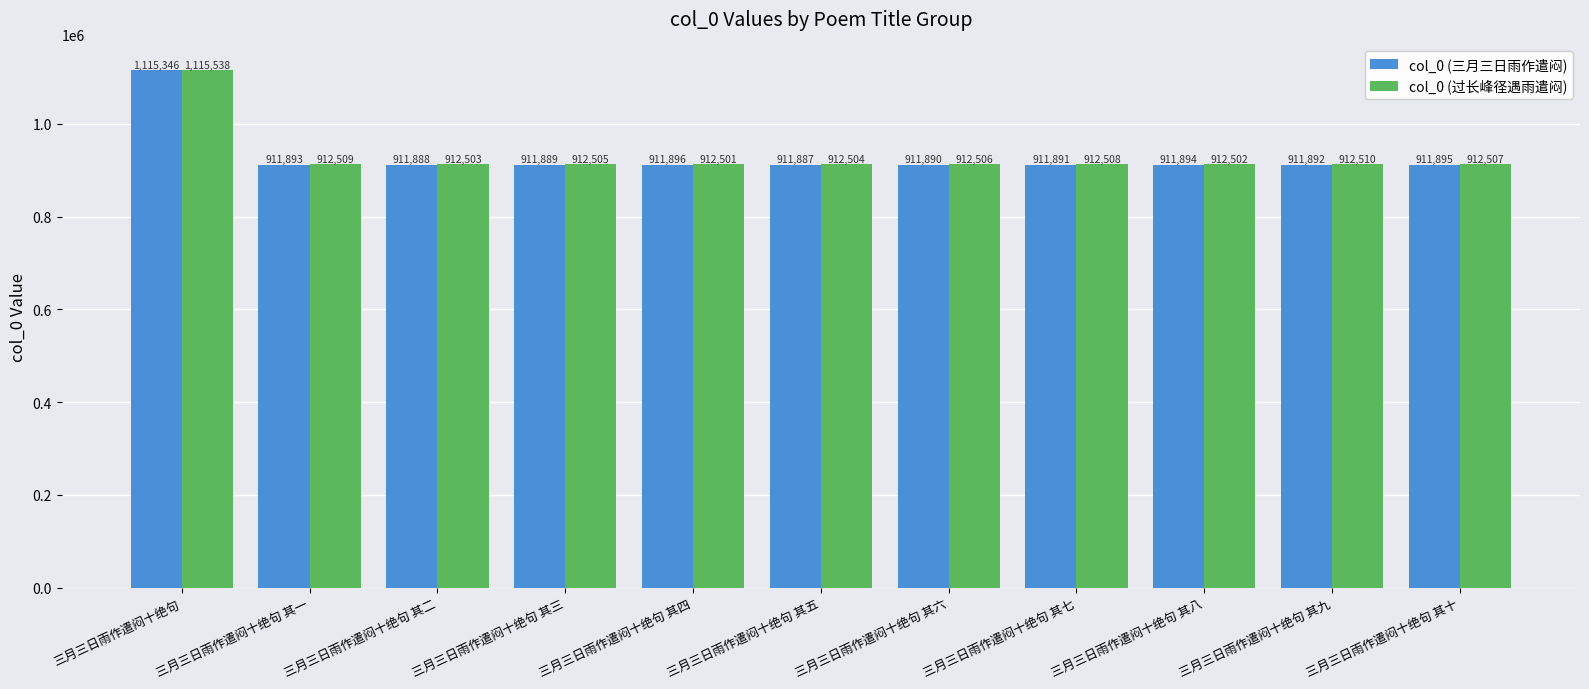

Is the value of col_0 (过长峰径遇雨遣闷) at 三月三日雨作遣闷十绝句 其六 greater than the value of col_0 (三月三日雨作遣闷) at 三月三日雨作遣闷十绝句 其十?

Yes